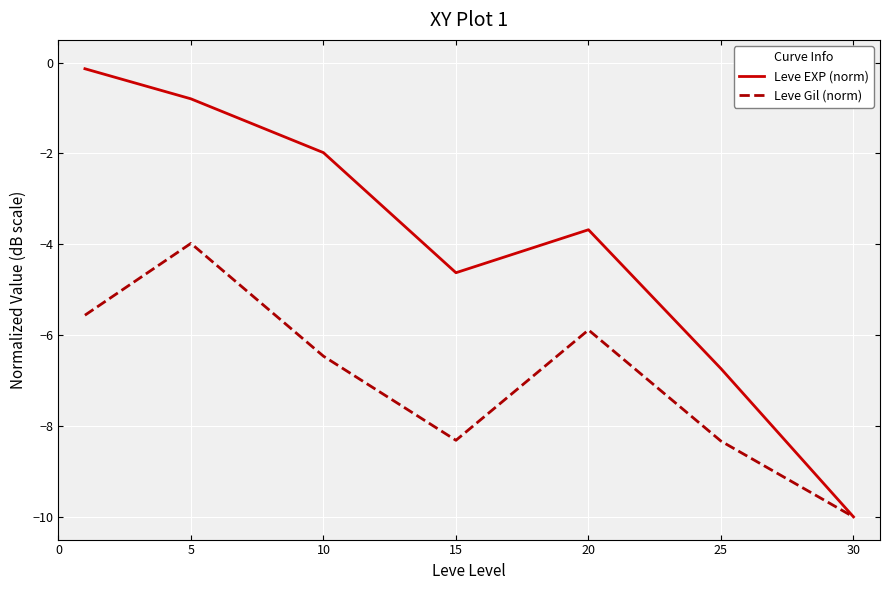

Which series has the largest total across all categories?

Leve EXP (norm)